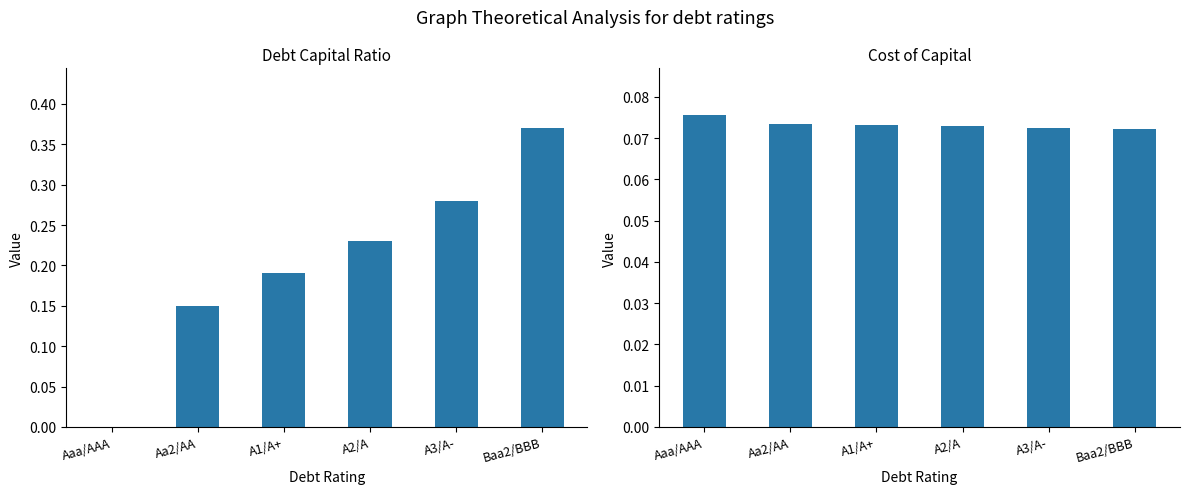

How many bars are there in each group?

2